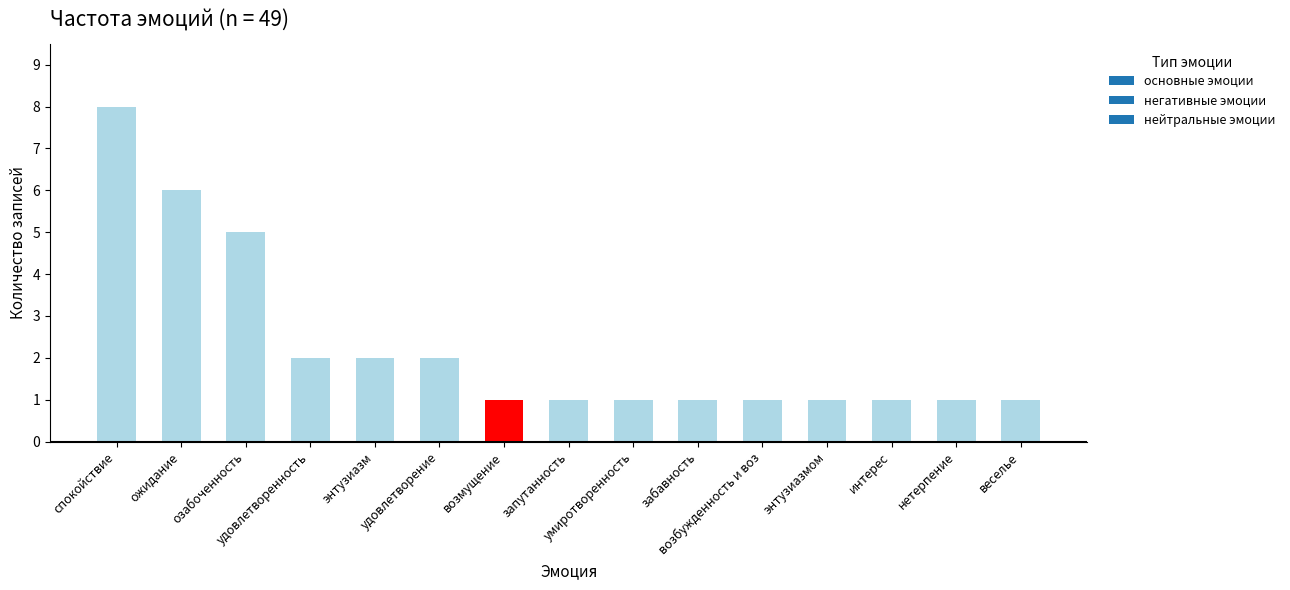

What is the label of the 15th bar from the right?

спокойствие